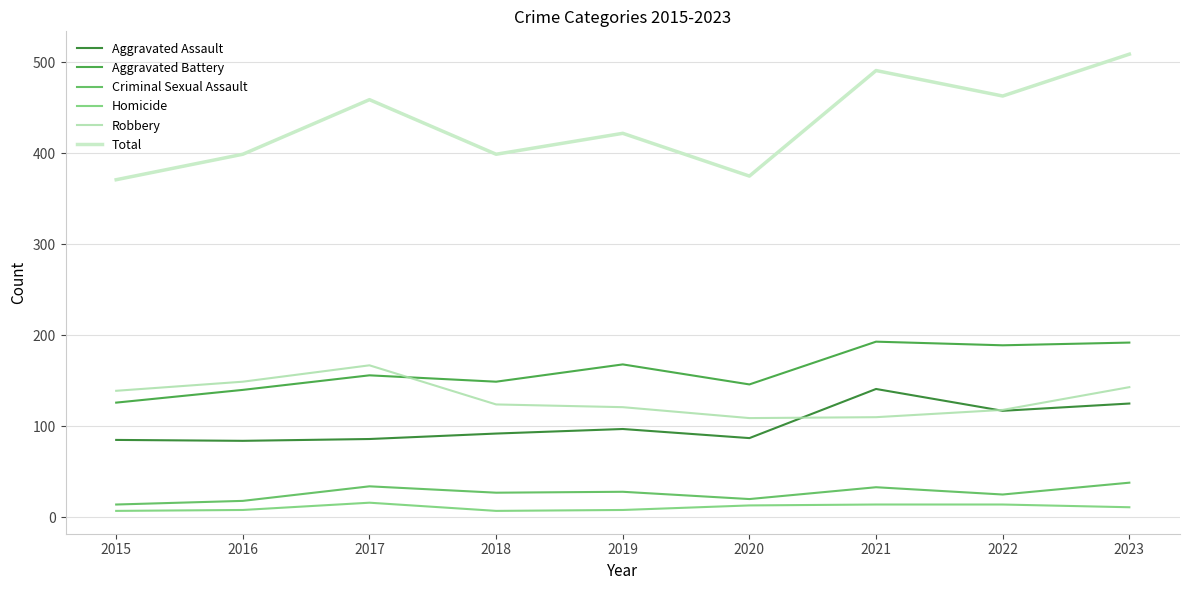

What is the highest value of the Criminal Sexual Assault series?

38